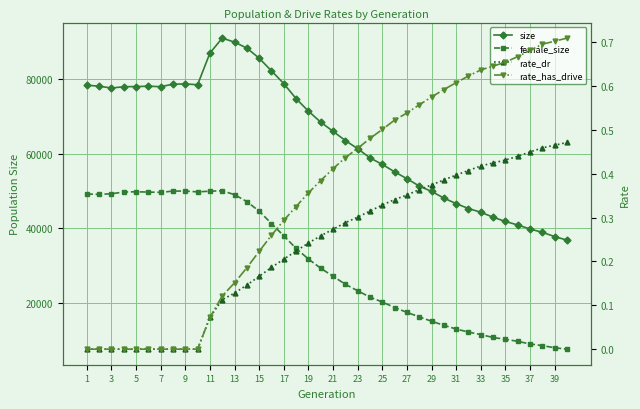

Is this an area chart (filled region under the line)?

No